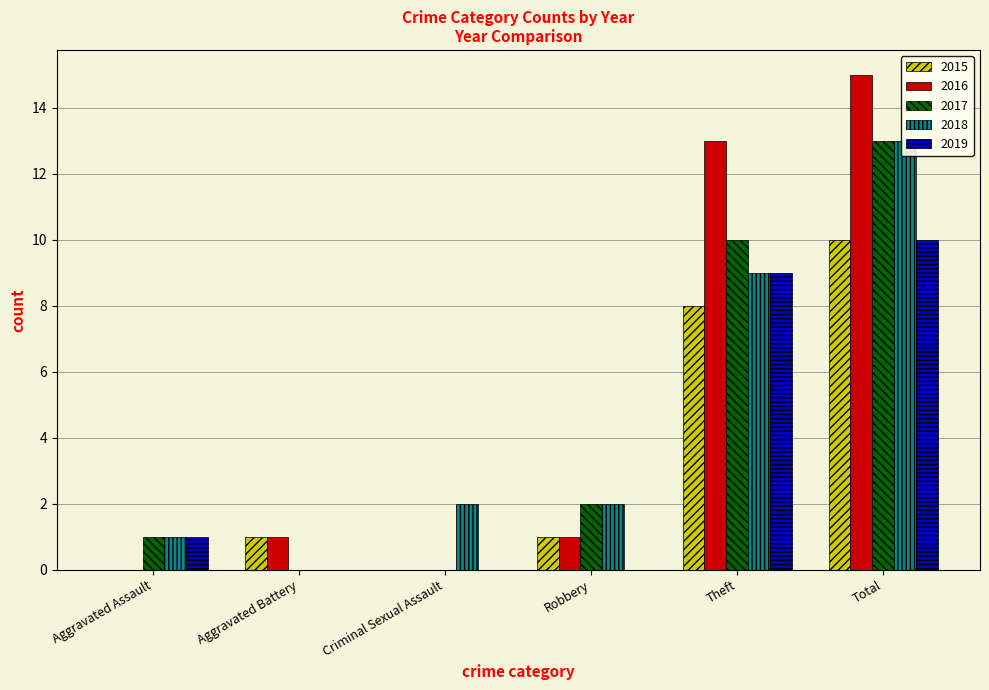

What is the sum of all 2015 values?

20